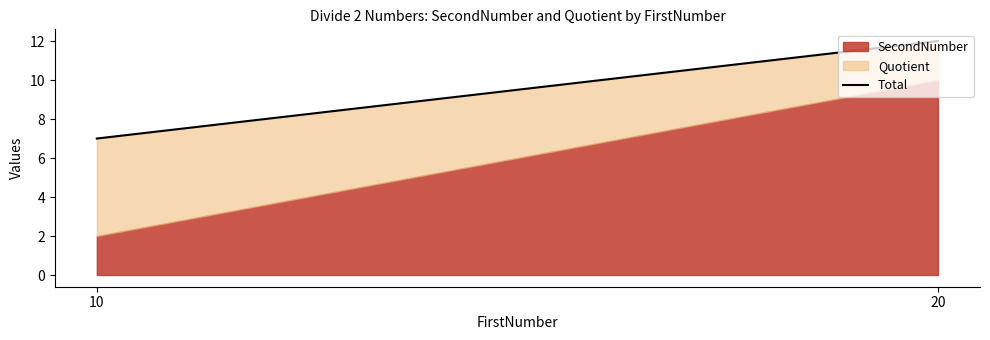

What is the ratio of the value at 10 to the value at 20?

0.6